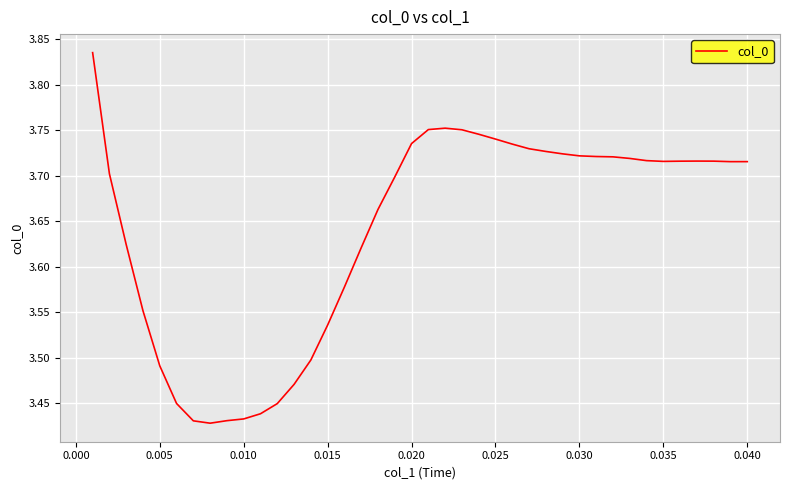

What is the difference between the maximum and minimum values?

0.4